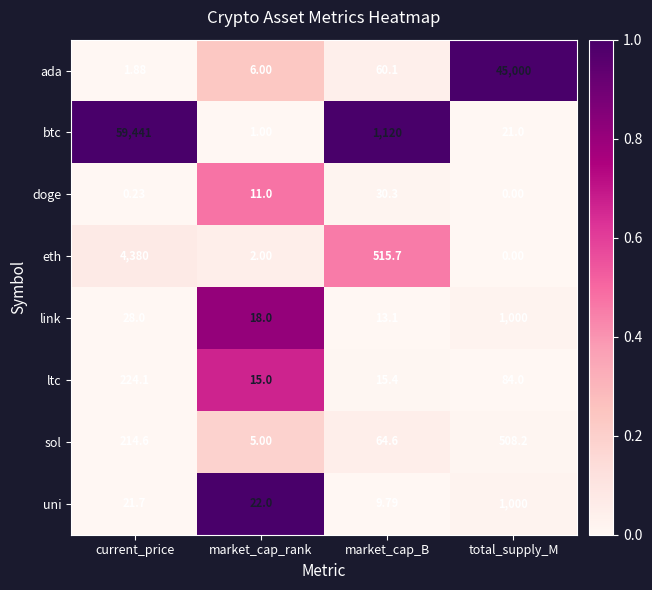

Is the value of ltc at current_price greater than the value of uni at current_price?

Yes